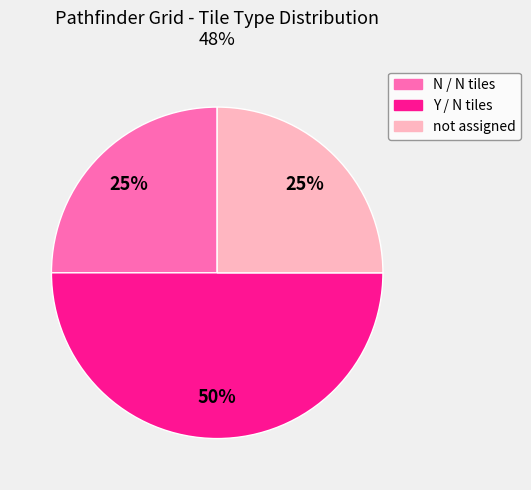

To the nearest percent, what is the average slice percentage?

33%